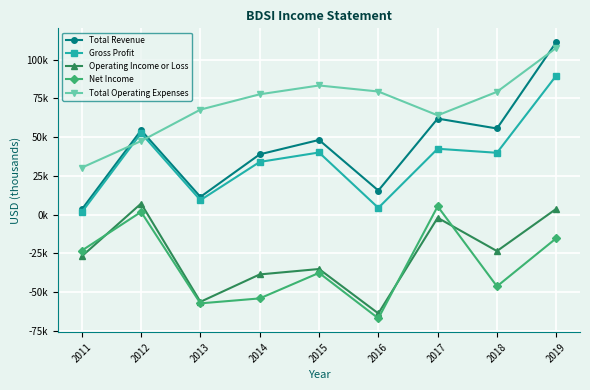

Count the number of categories in the chart.

9